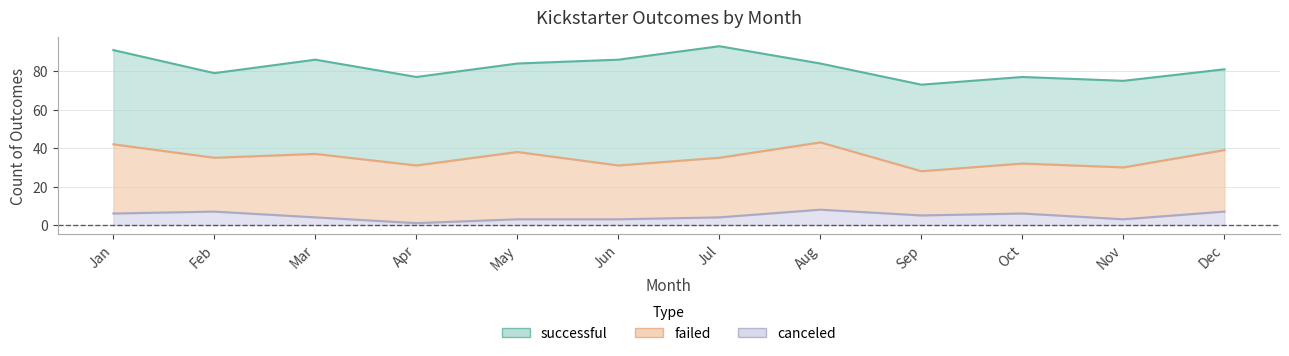

List the labels in order of failed value, smallest first.

Sep, Oct, Nov, Feb, Jun, Apr, Jul, Dec, Mar, May, Aug, Jan